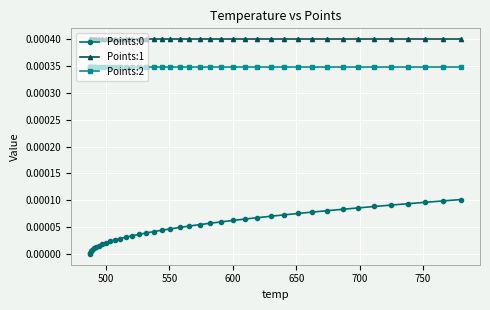

True or false: Points:2 and Points:0 cross at least once.

False